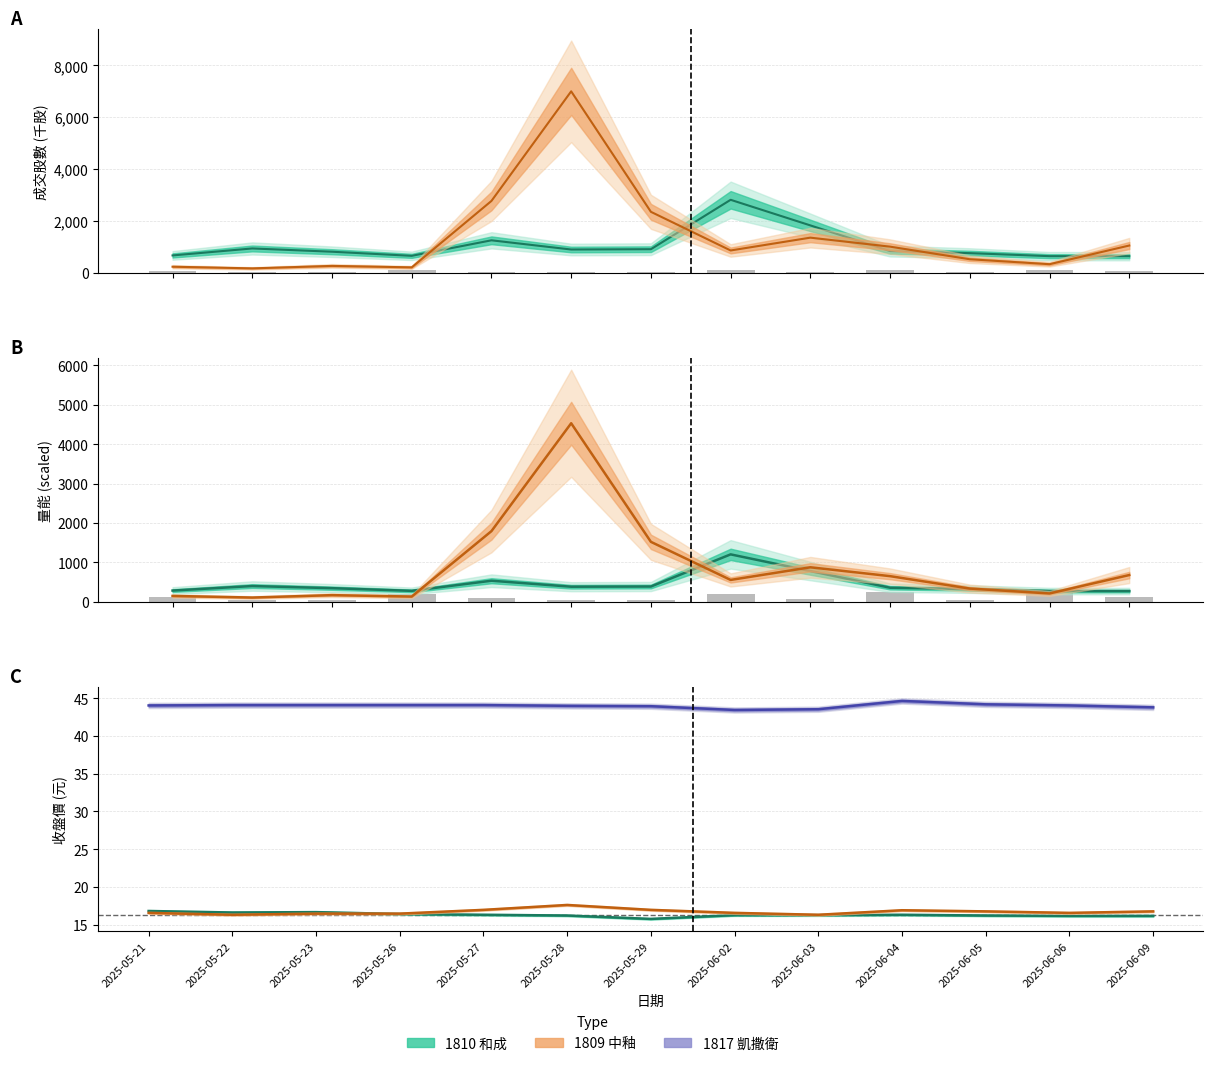

What is the sum of all 1810_成交股數 values?

13629.9